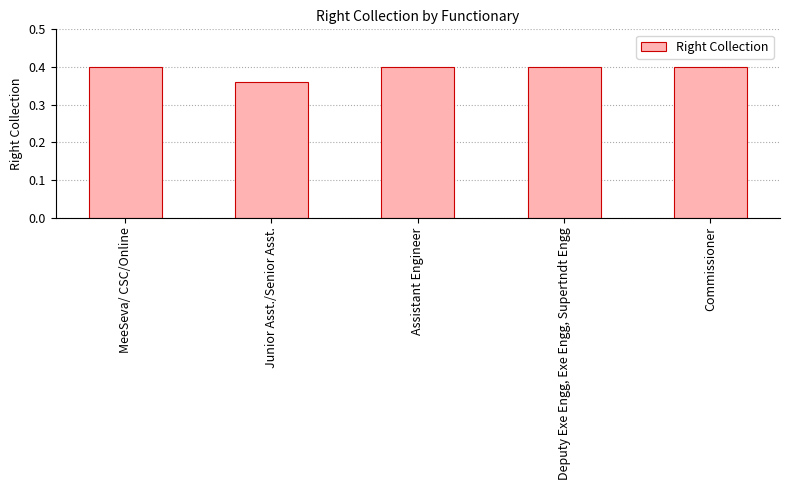

Which category has the lowest value across all series?

Junior Asst./Senior Asst.